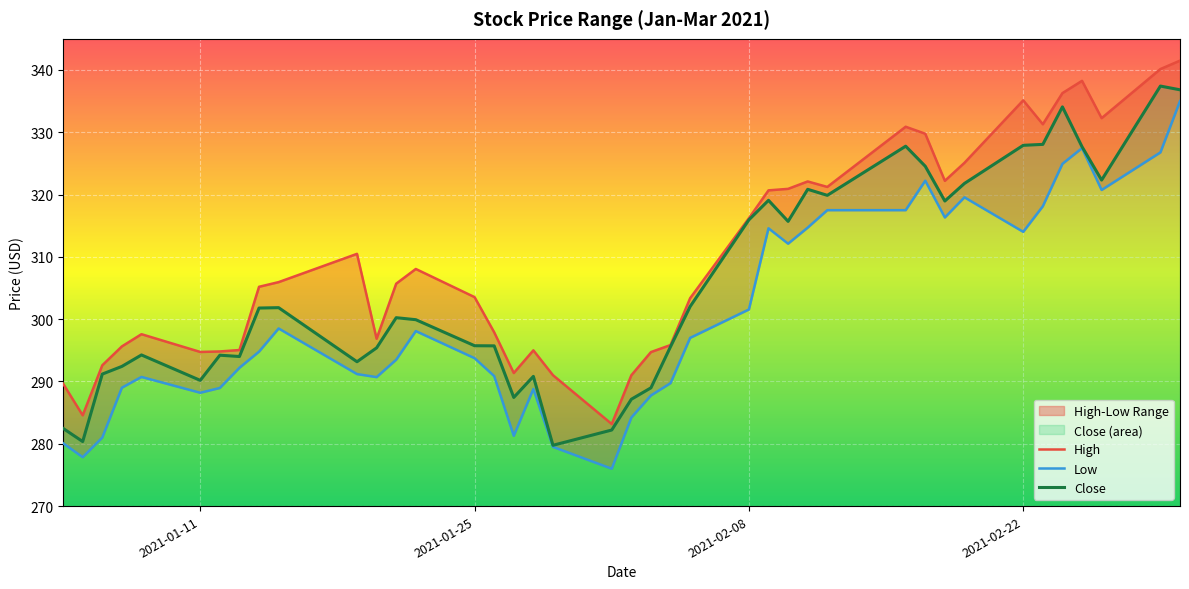

What is the lowest value of the Close series?

279.8